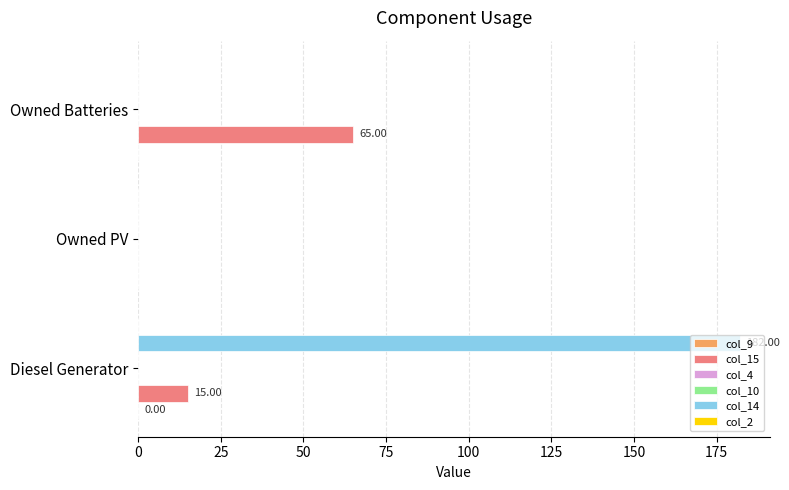

Is the value of col_4 at 50 greater than the value of col_15 at 0?

No